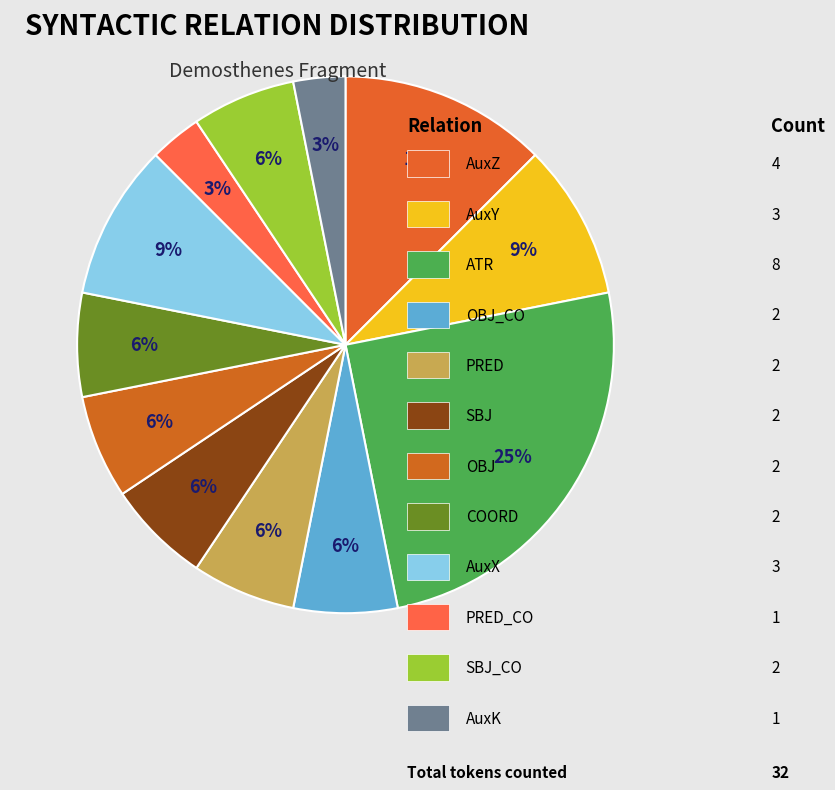

Does any single category account for the majority?

No